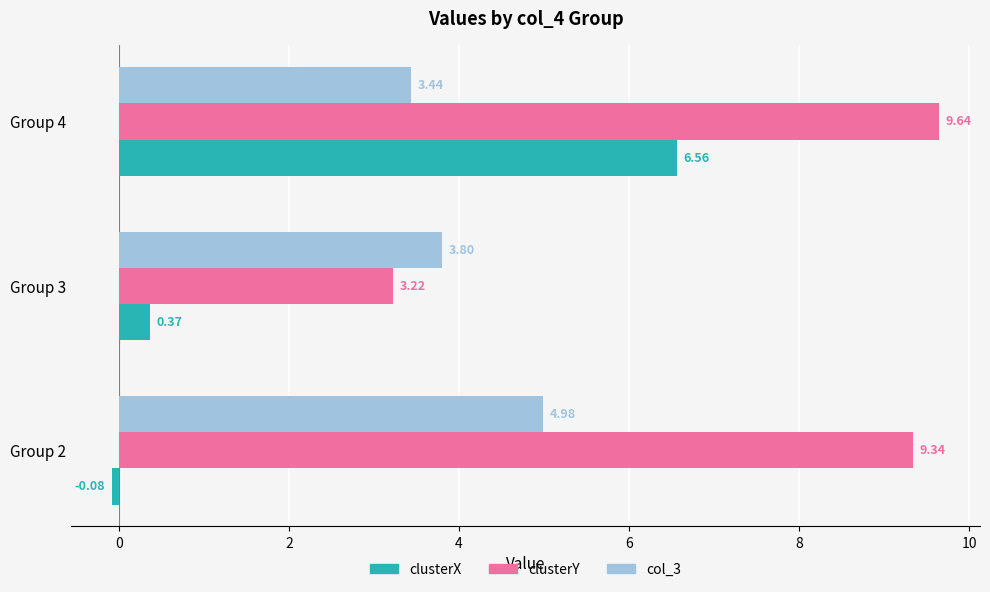

What is the difference between the maximum and minimum values in the col_3 series?

1.5